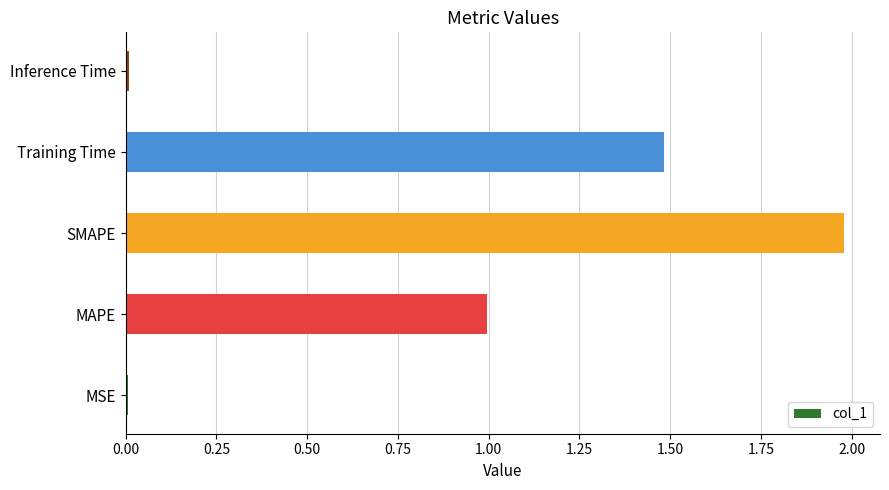

At which category does the chart reach its peak across all series?

SMAPE